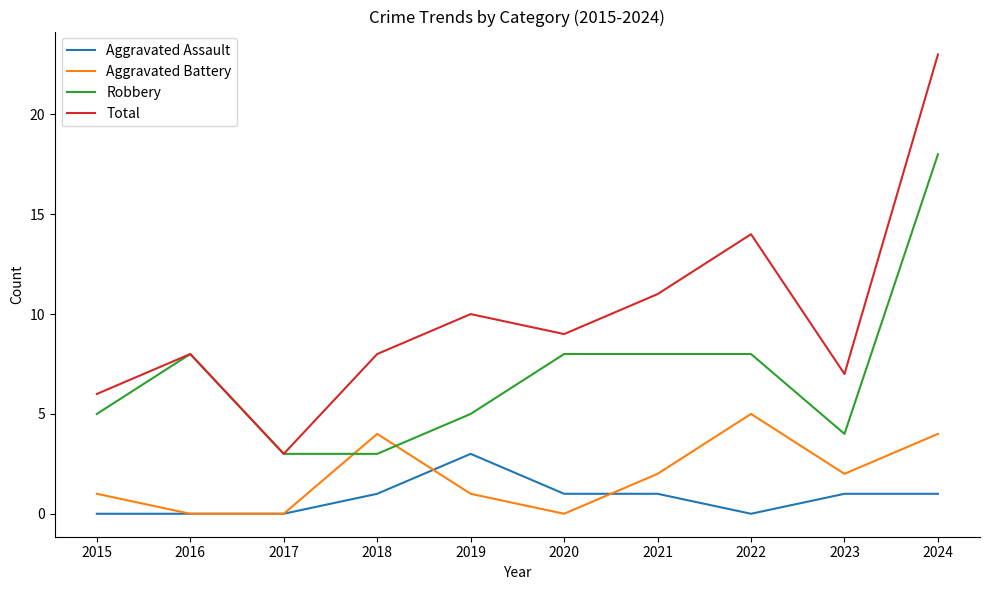

What is the spread (max minus min) of values at 2020?

9